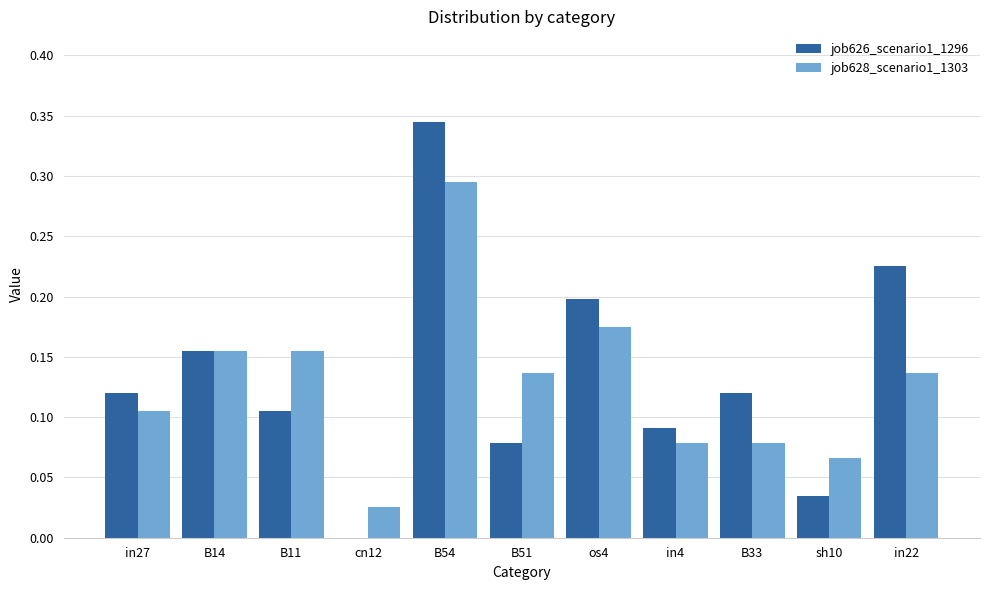

What is the sum of the job626_scenario1_1296 values at B14 and in22?

0.4